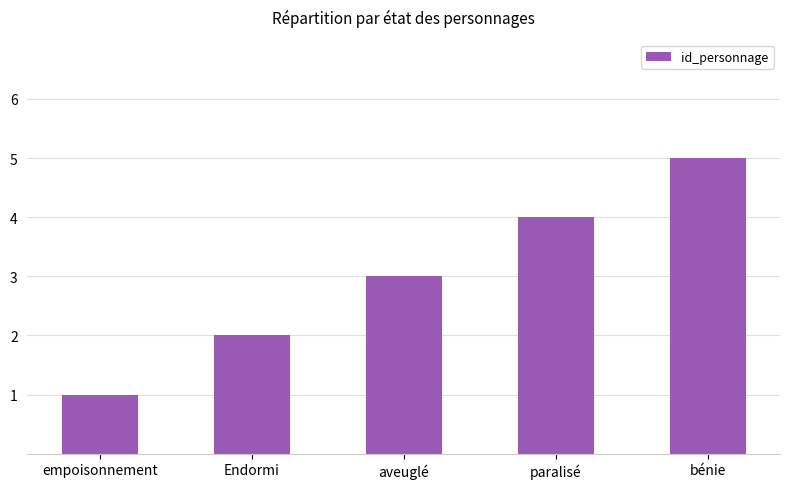

How many data points are less than 3?

2